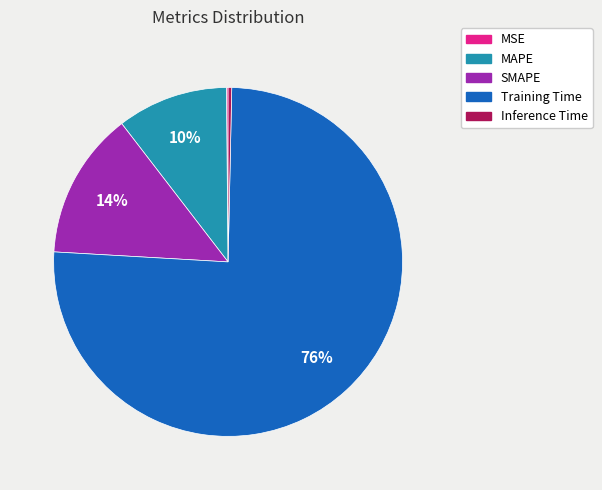

Do Inference Time and Training Time together represent more than half of the pie?

Yes